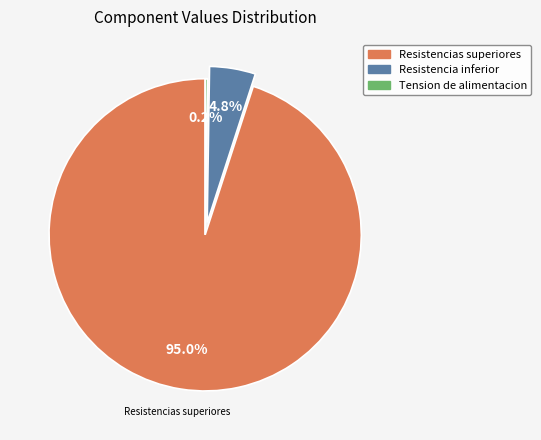

To the nearest percent, what portion does Resistencias superiores represent?

95%